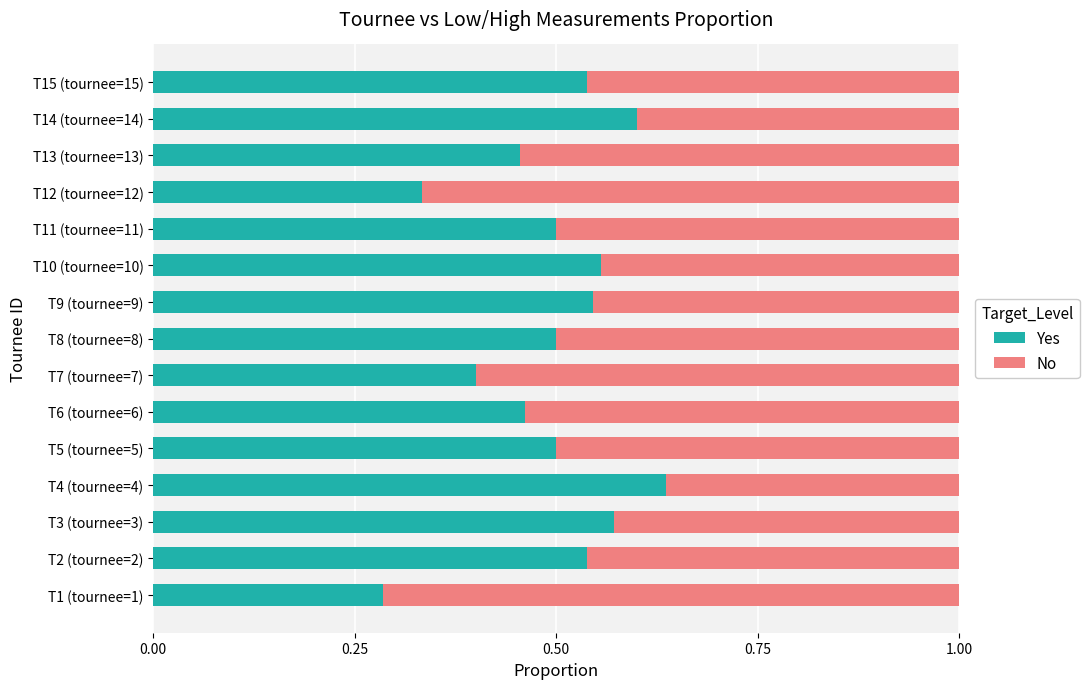

How many distinct data groups are displayed?

2